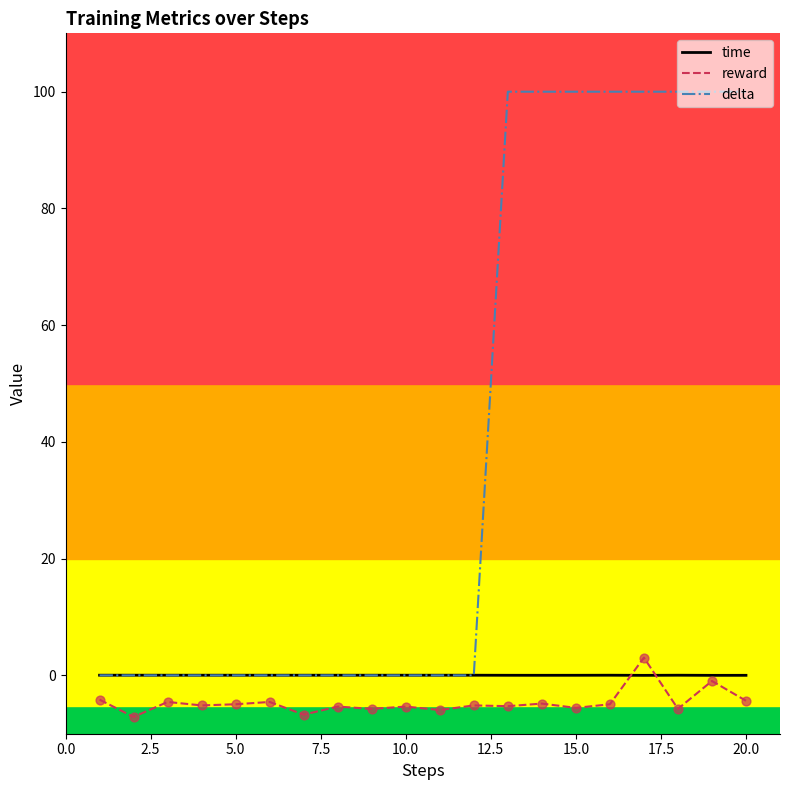

Which series has the largest total across all categories?

delta